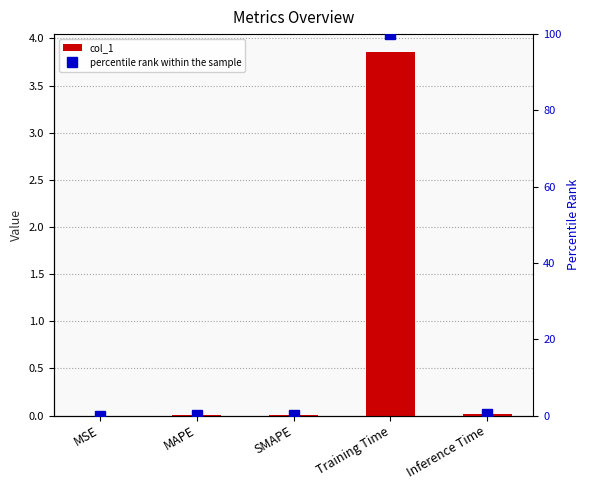

What position from the left is Inference Time?

5